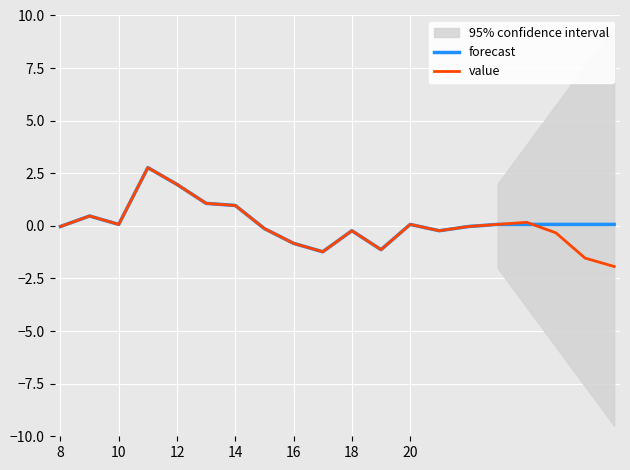

What is the value of the forecast point at the 18th from the left?

0.1